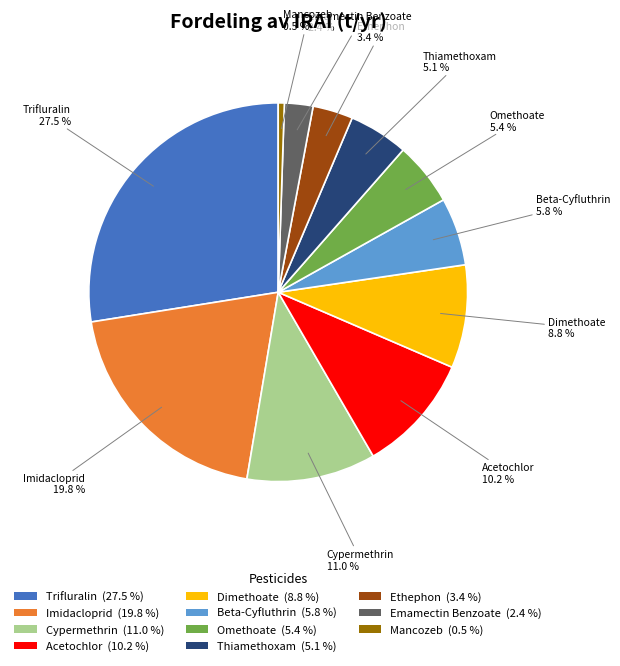

How many segments does this pie chart have?

11